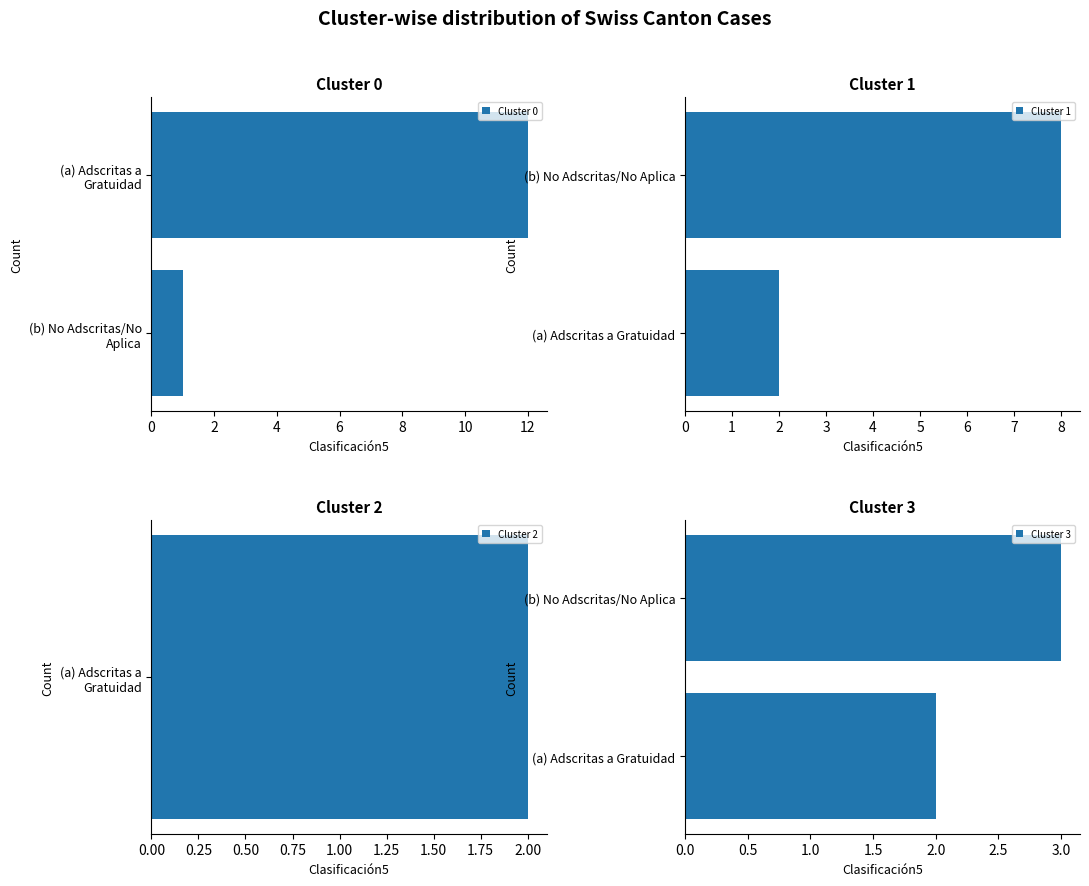

What is the sum of all Cluster 0 values?

13